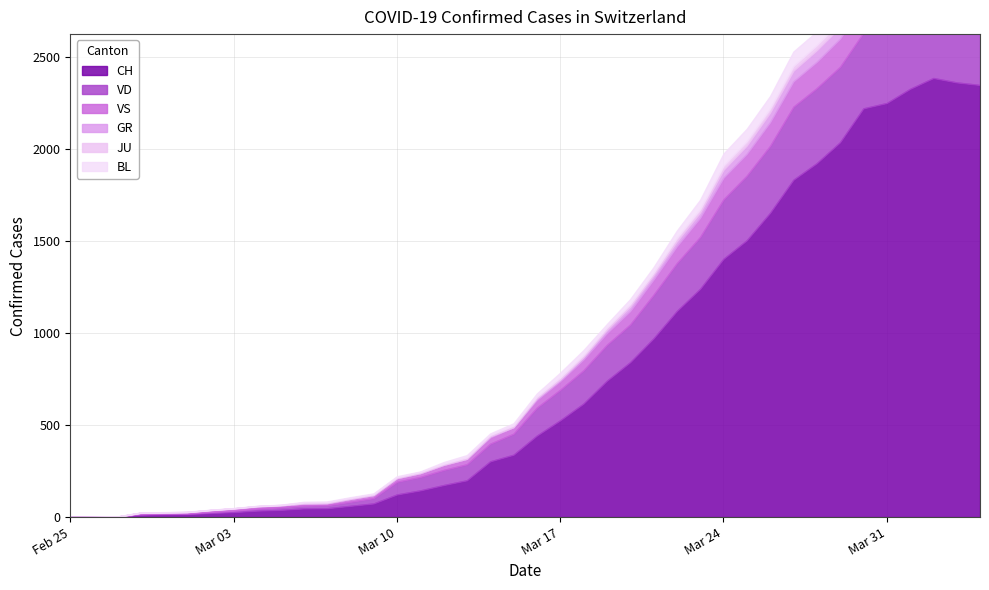

Where is the first local minimum for JU?

2020-03-21